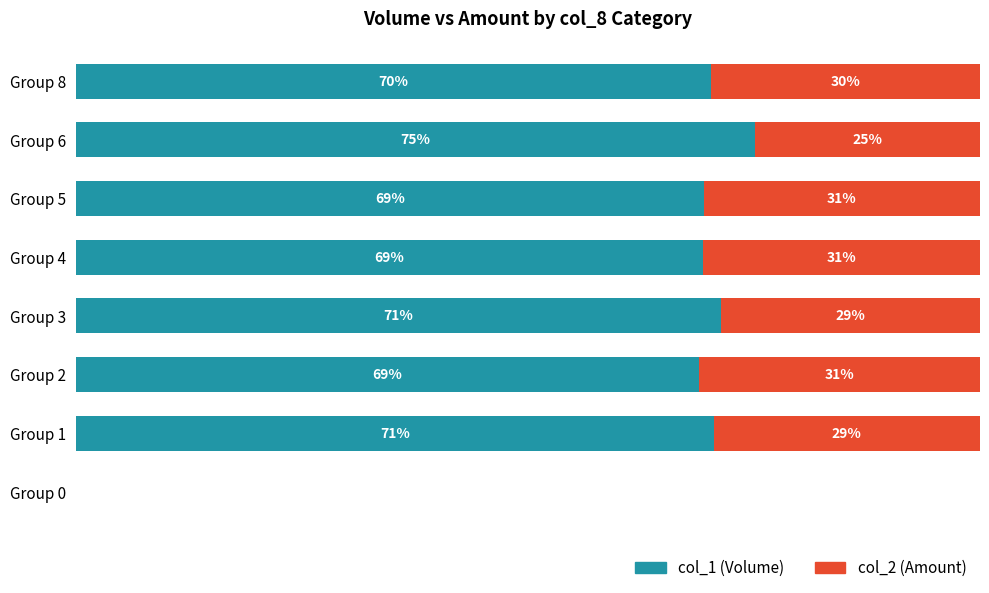

Which category has the highest value in the col_1 (Volume) series?

Group 6